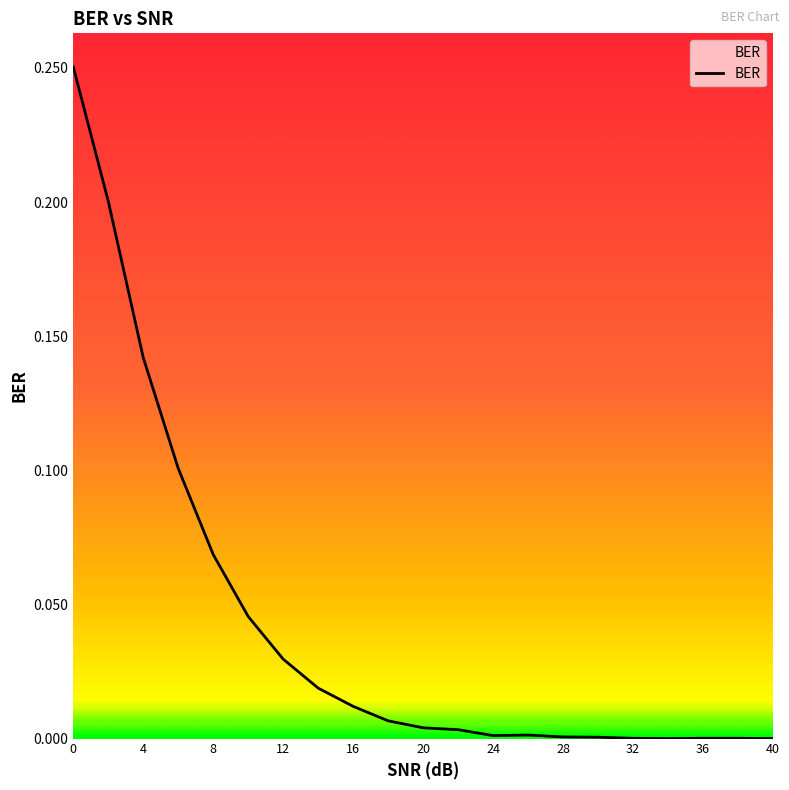

What is the value of the 4th point from the left?

0.1